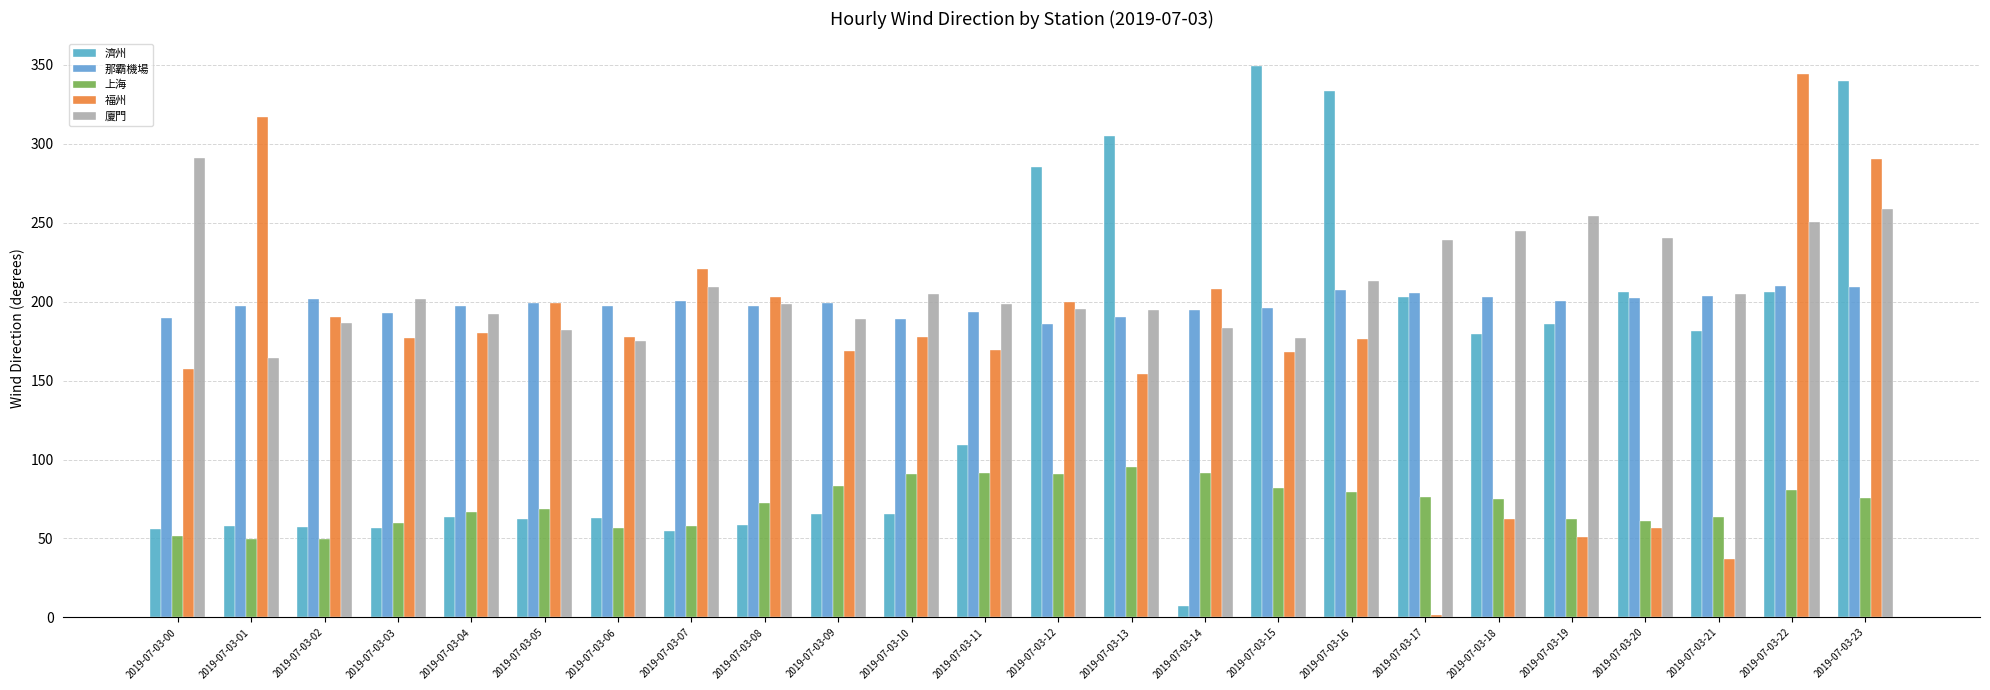

Rank the series by their maximum value, from lowest to highest.

上海, 那霸機場, 廈門, 福州, 濟州